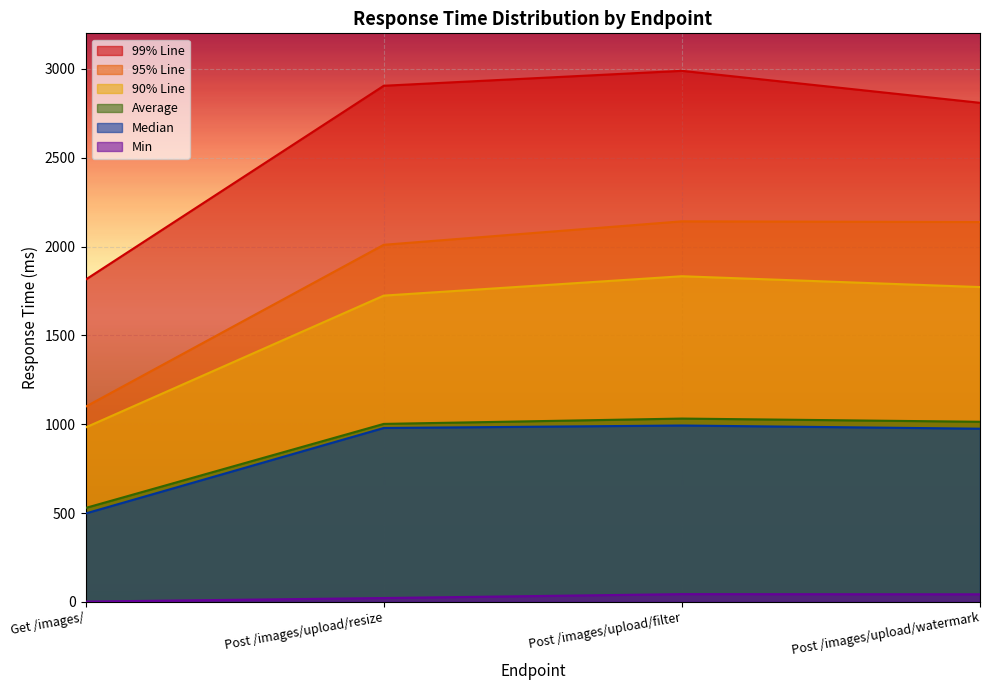

The 95% Line series shows 3801 at Post /images/upload/watermark. True or false?

False